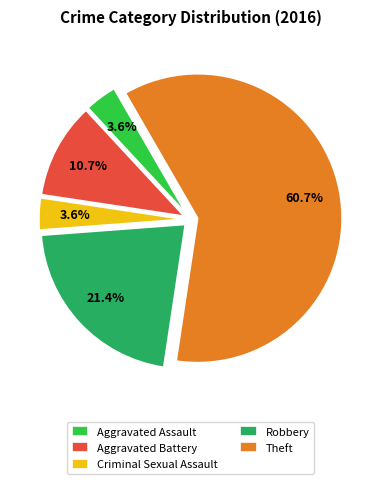

Is the sum of Theft and Robbery greater than half?

Yes